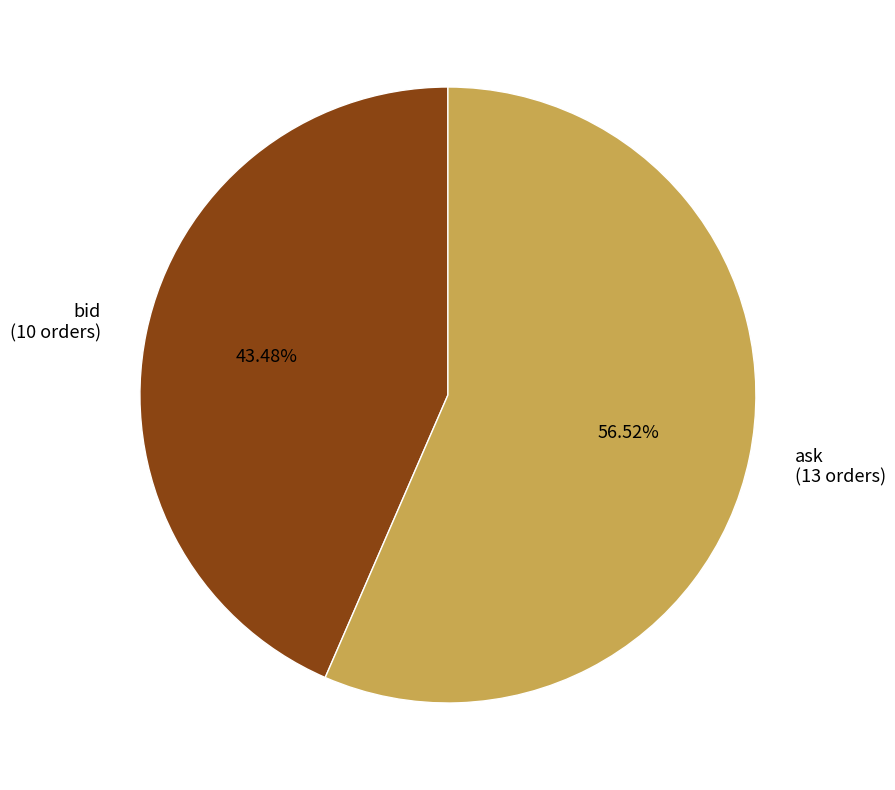

Rank the categories by value from highest to lowest.

ask, bid